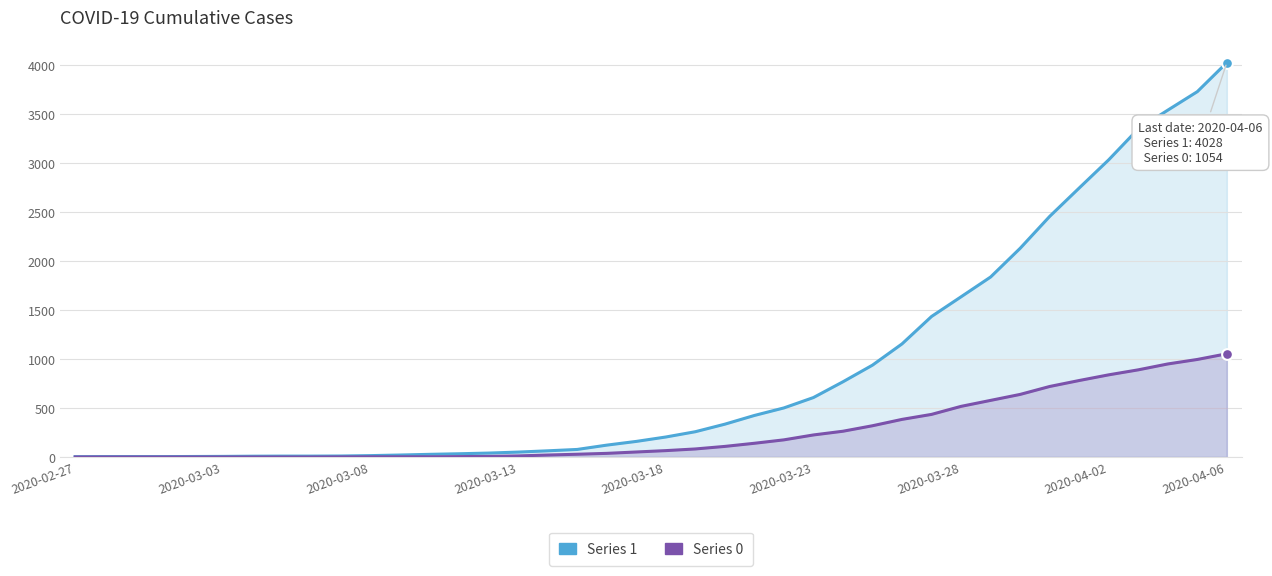

At how many categories does at least one series exceed 734?

14